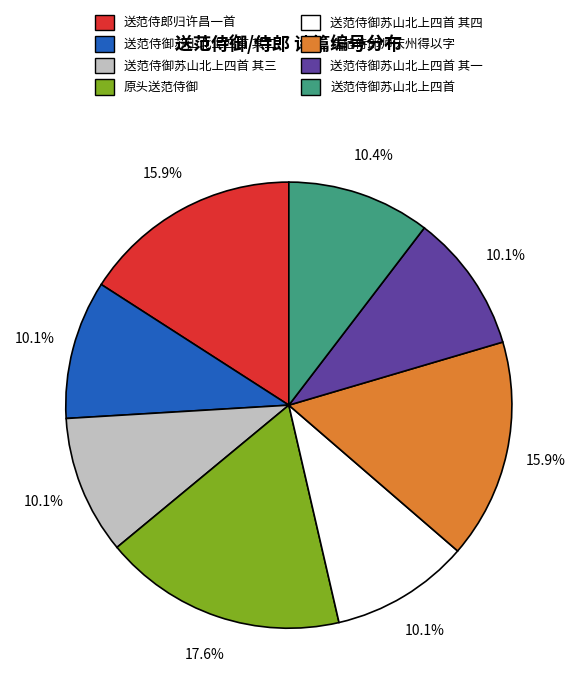

How many slices are in this pie chart?

8